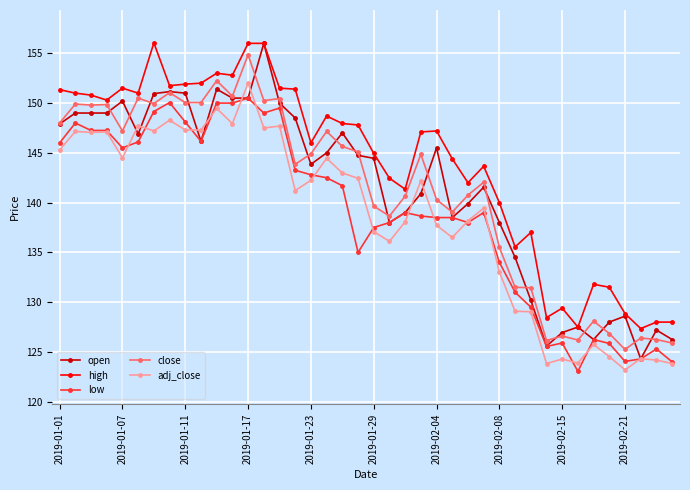

True or false: high and low intersect in this chart.

False